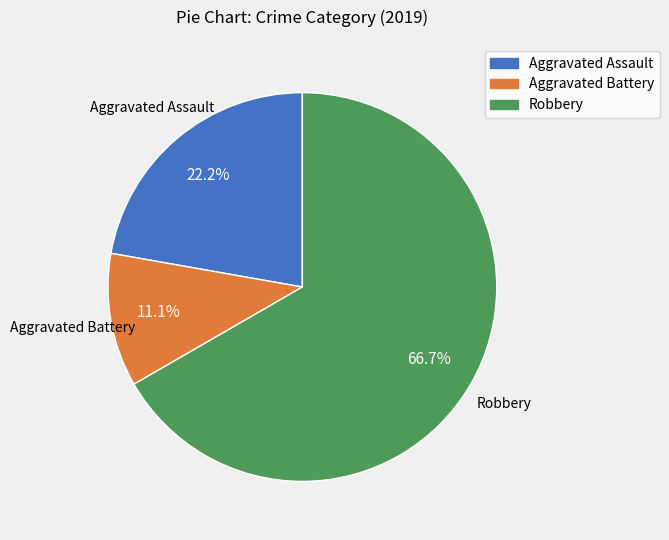

Combined, what portion of the pie is Aggravated Battery and Robbery?

77.8%